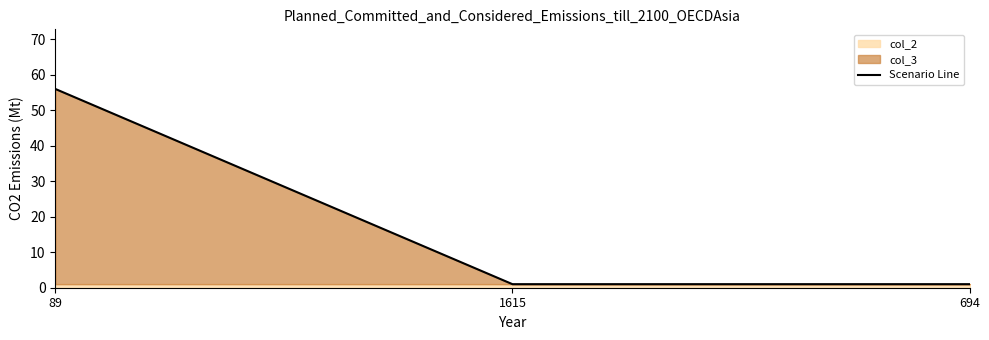

Reading left to right, list all the values displayed in this chart.

89=56	1615=1	694=1